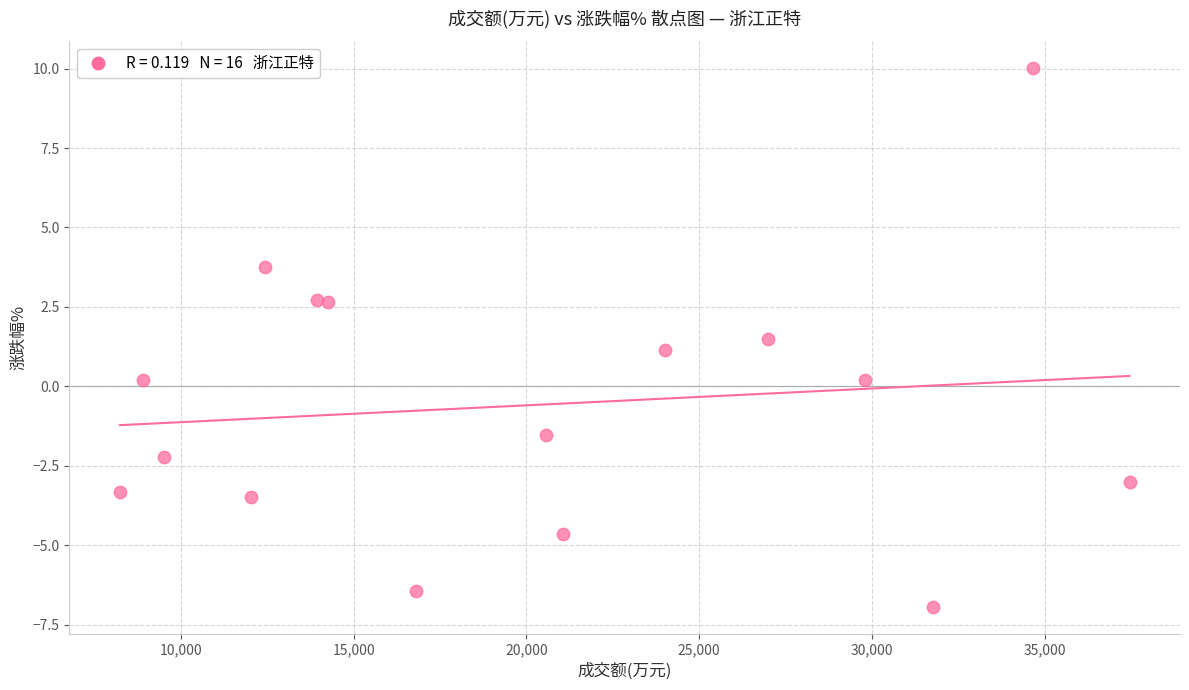

What is the range of Y values (max minus min)?

16.9